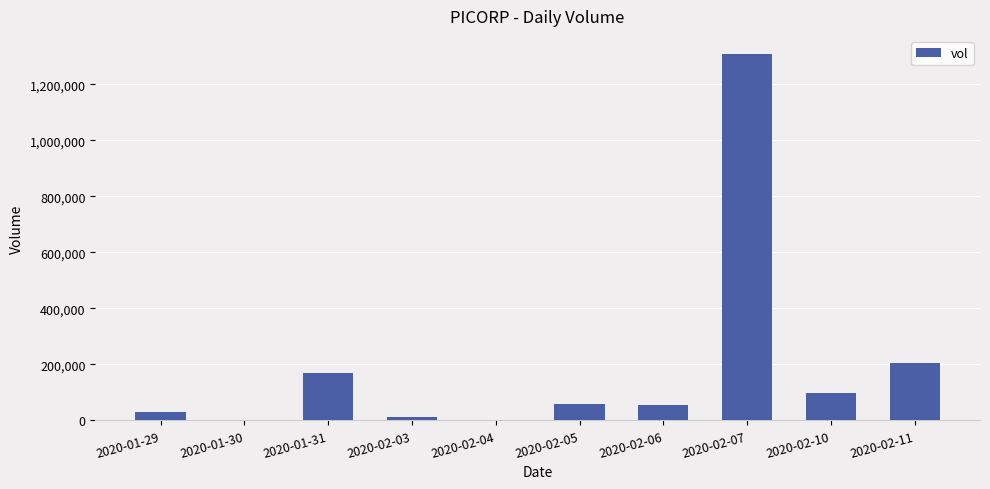

At which category does the chart reach its peak across all series?

2020-02-07